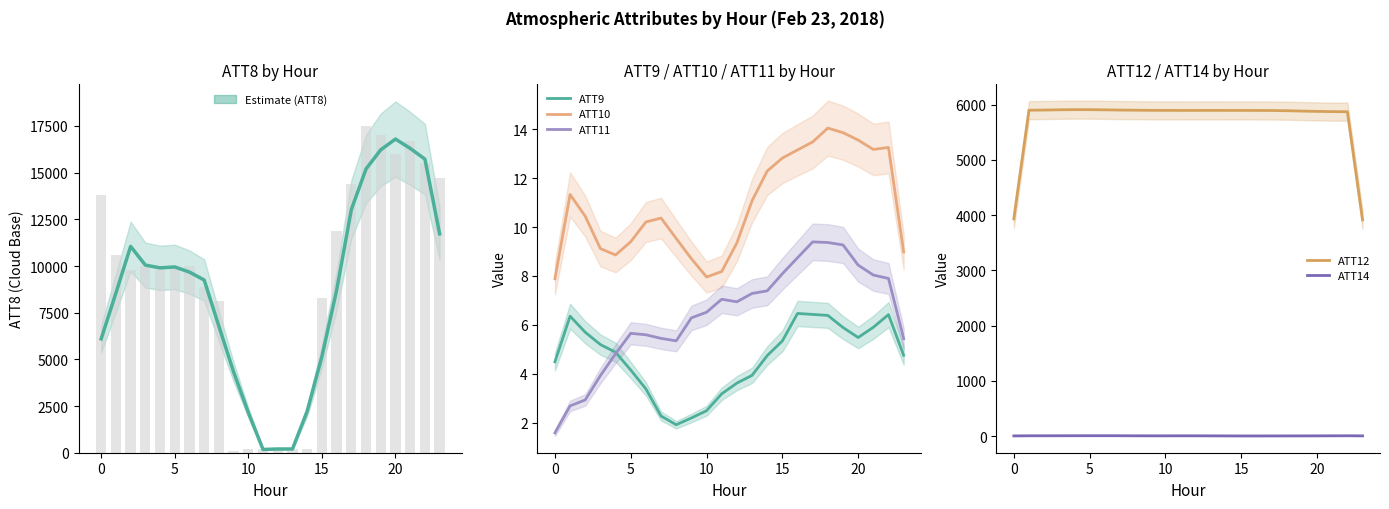

How many data points in ATT11 are less than 6?

10